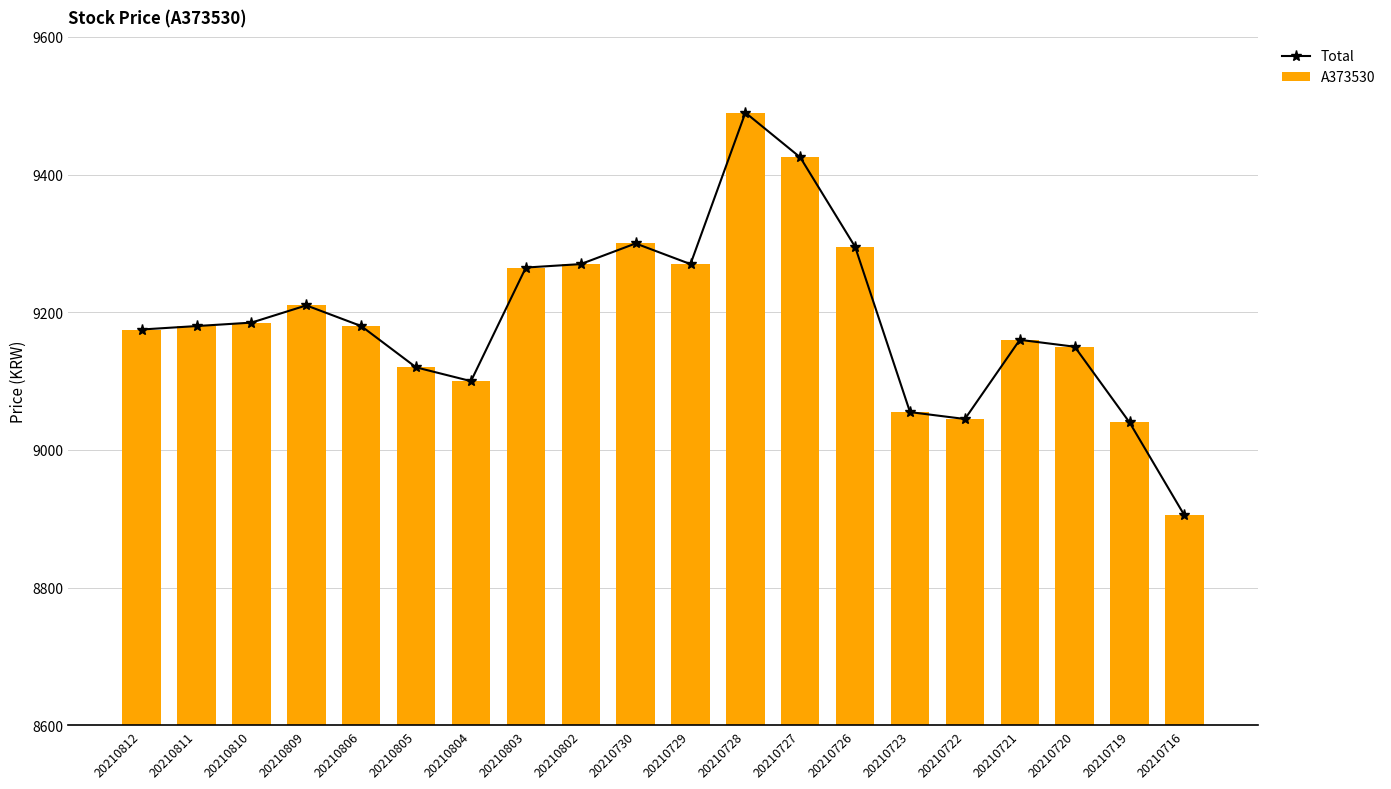

Between 20210806 and 20210802, which series saw the biggest shift?

Total